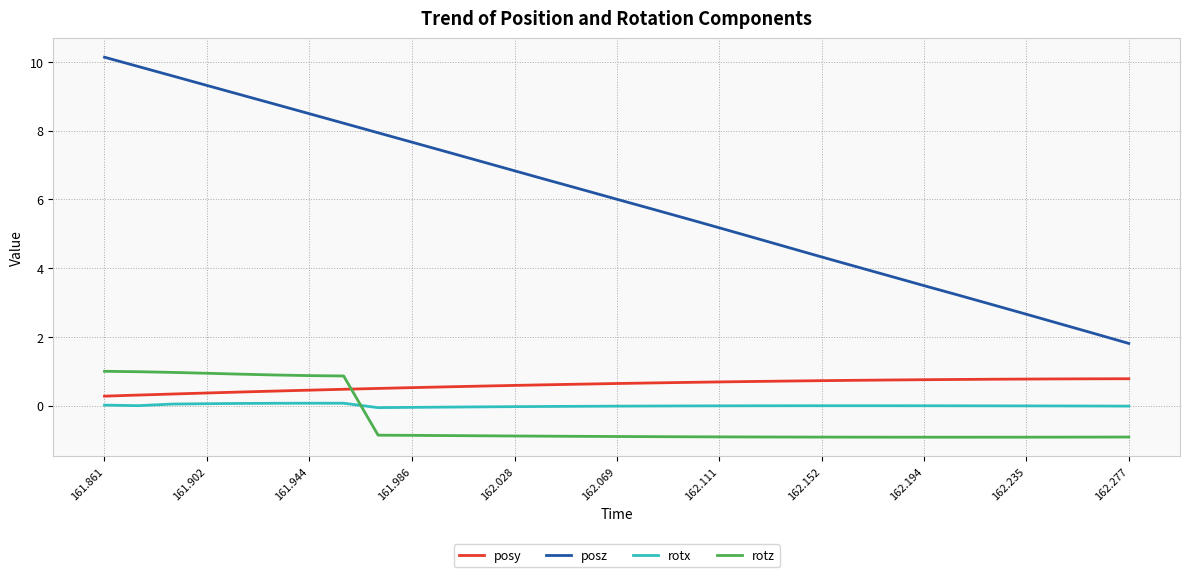

Which series has the largest range (max minus min)?

posz